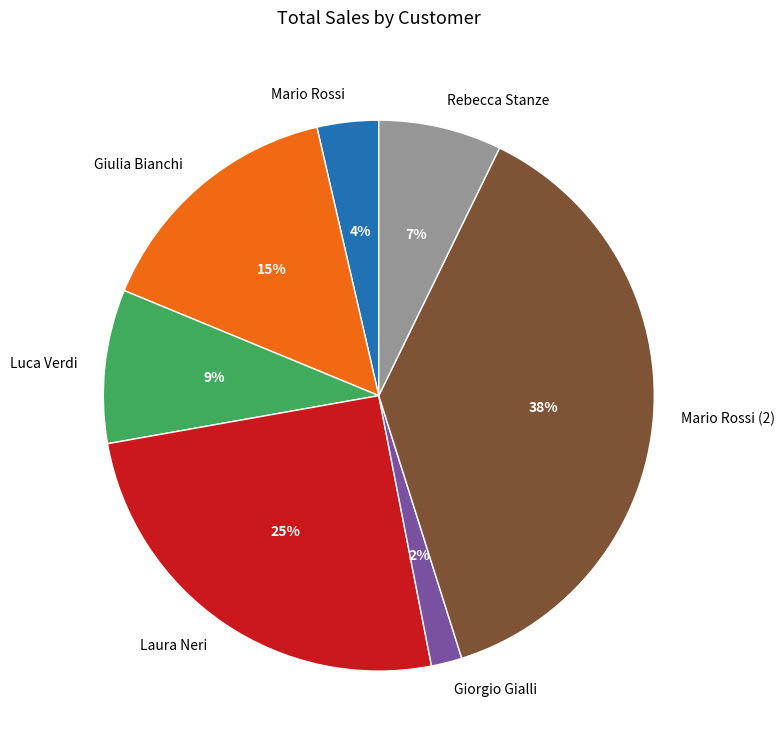

What is the ratio of the value at Luca Verdi to the value at Laura Neri?

0.4